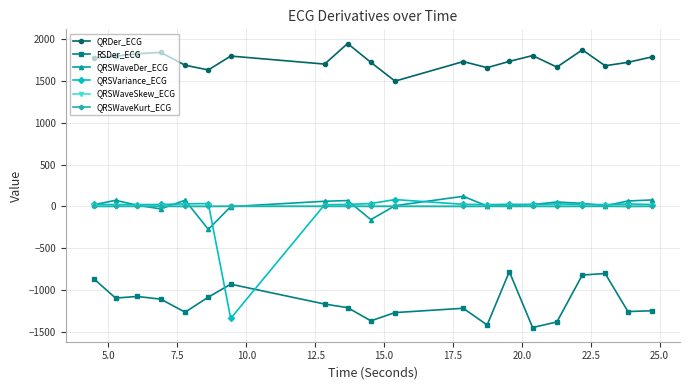

True or false: QRDer_ECG and QRSVariance_ECG intersect in this chart.

False